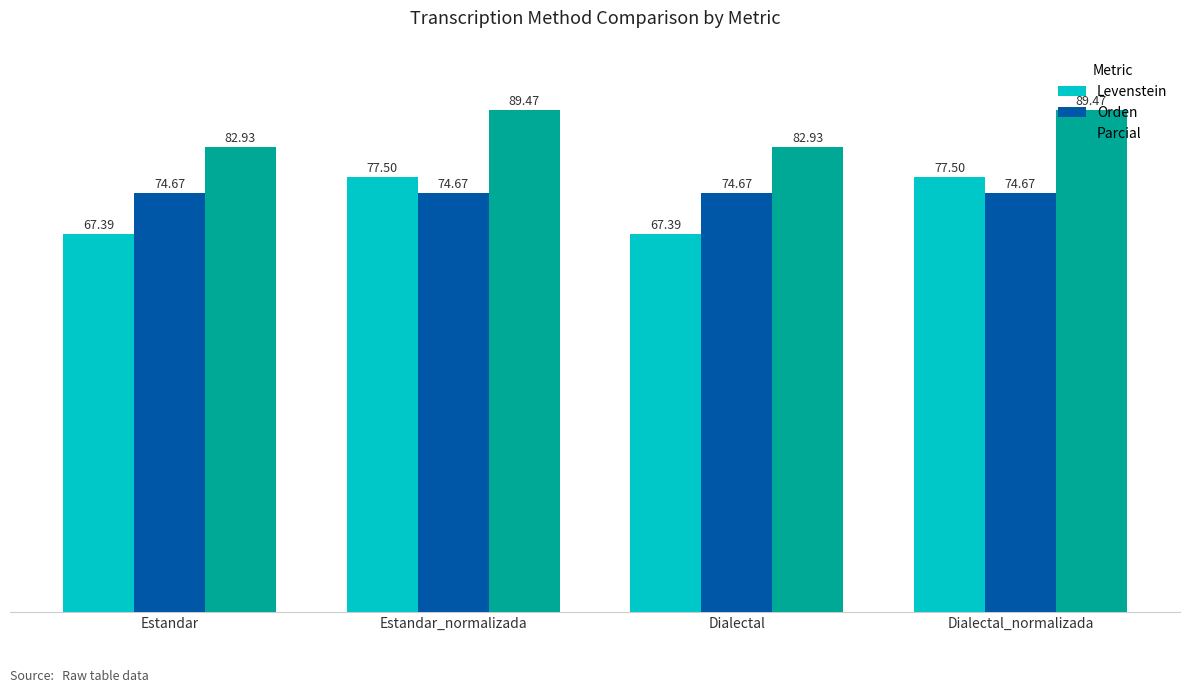

At how many categories does at least one series exceed 68?

4